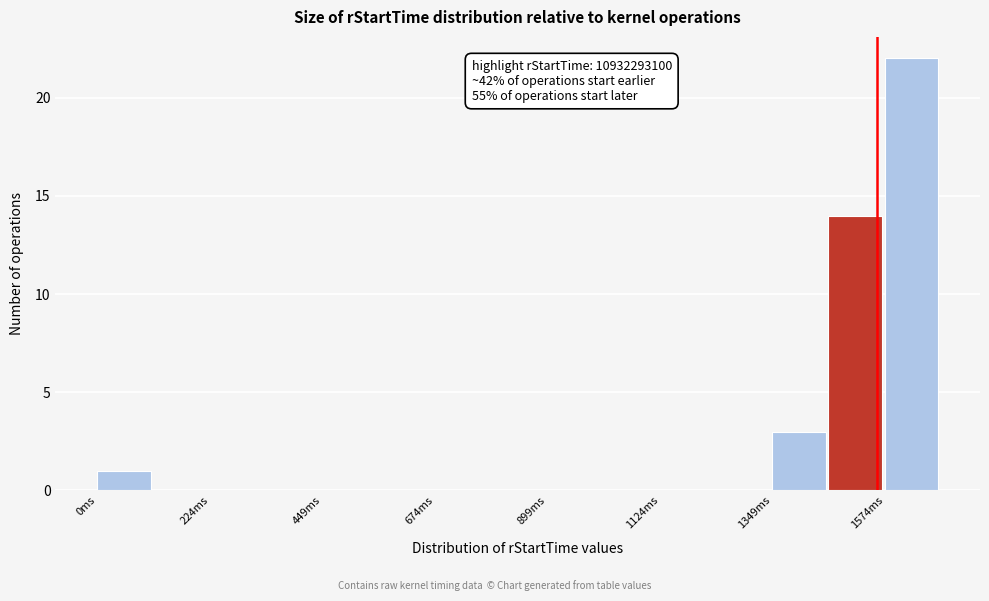

Around what value on the x-axis is the tallest bar? Give the approximate position of its centre, as read against the axis.

1650